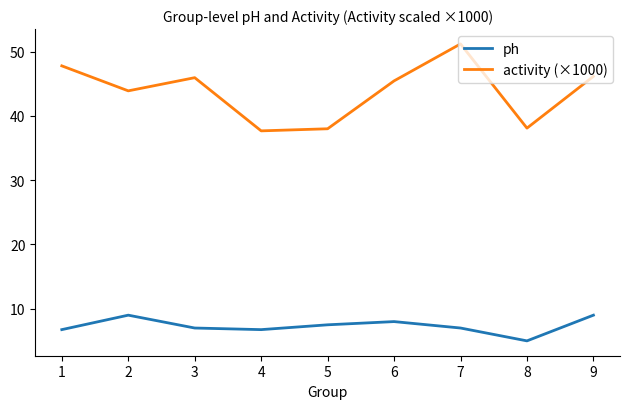

What is the spread (max minus min) of values at 2?

34.9